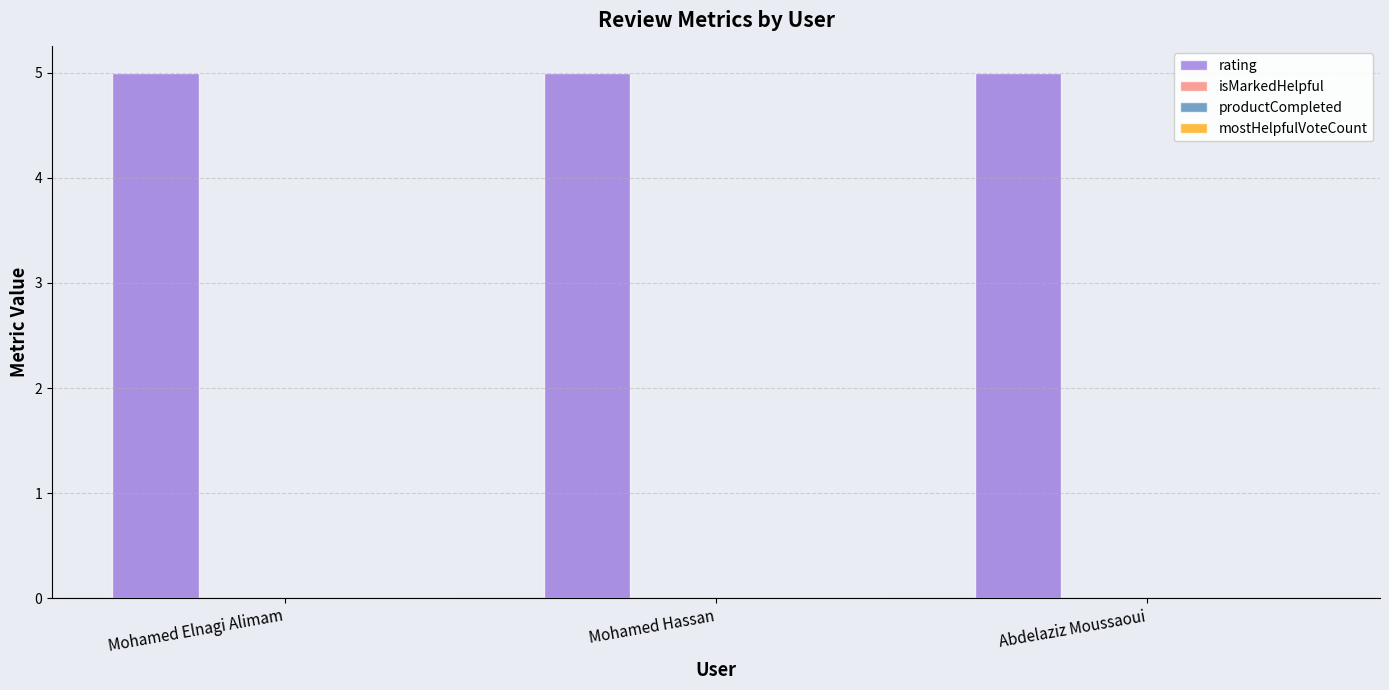

Is the value of mostHelpfulVoteCount at Abdelaziz Moussaoui greater than the value of rating at Abdelaziz Moussaoui?

No